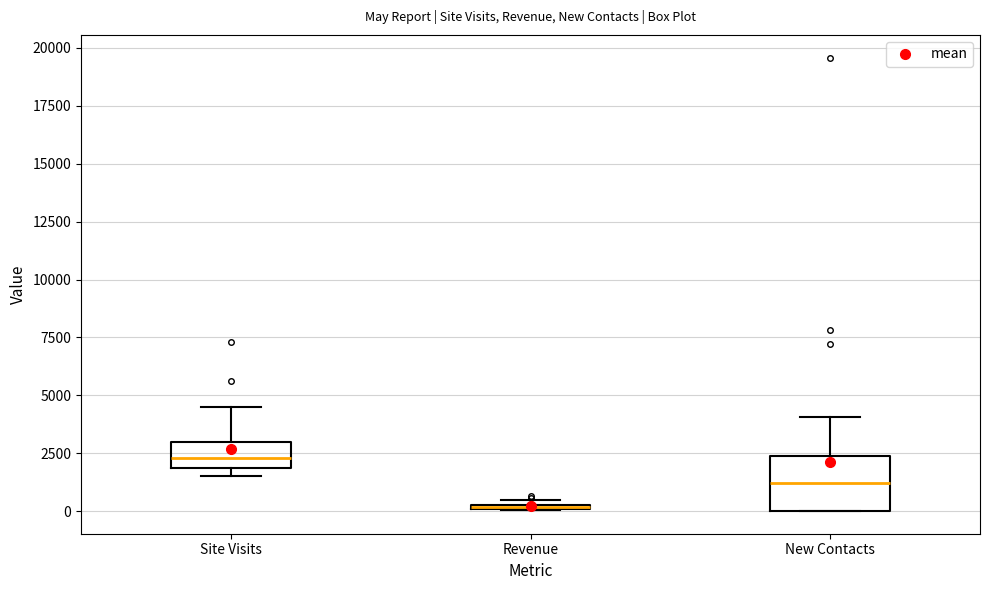

Where is the upper edge of the box for Site Visits on the y-axis? The values are not printed on the chart, so give them approximately, as read against the axis.

3000